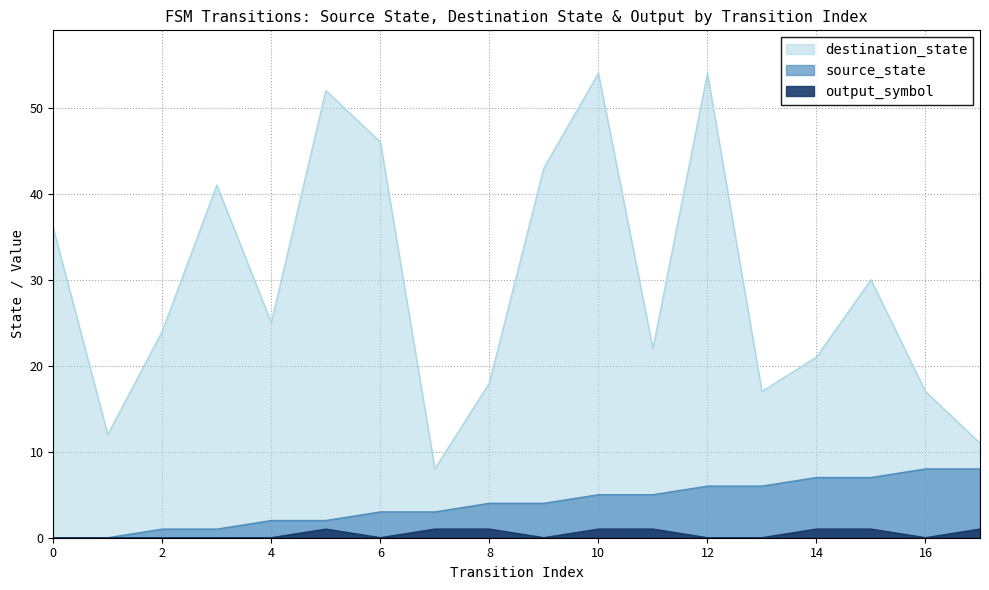

Reading left to right, extract all data points from this chart.

source_state: 0	0	1	1	2	2	3	3	4	4	5	5	6	6	7	7	8	8
destination_state: 36	12	24	41	25	52	46	8	18	43	54	22	54	17	21	30	17	11
output_symbol: 0	0	0	0	0	1	0	1	1	0	1	1	0	0	1	1	0	1